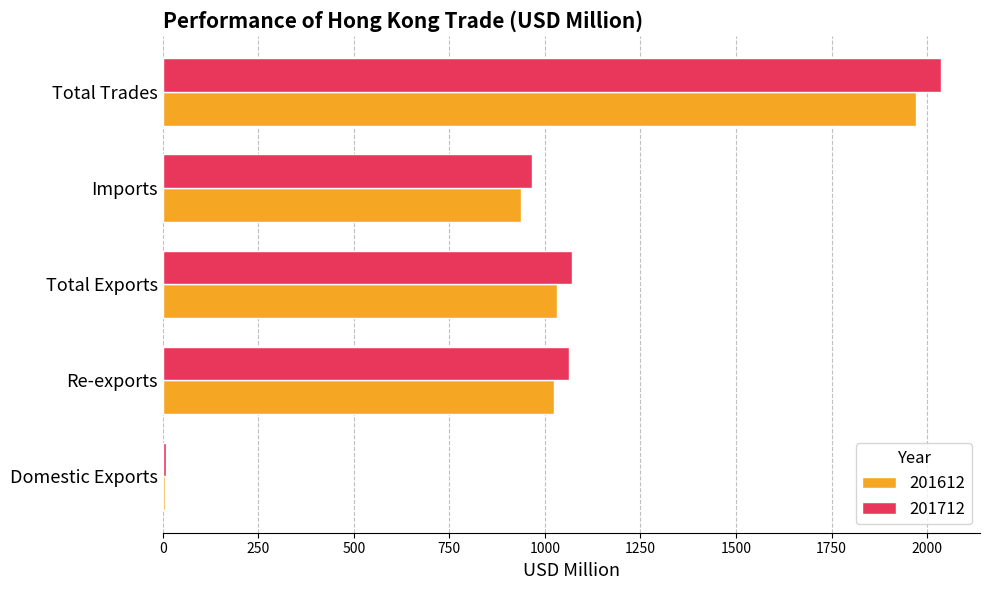

Rank the series at Total Exports from lowest to highest value.

201612, 201712